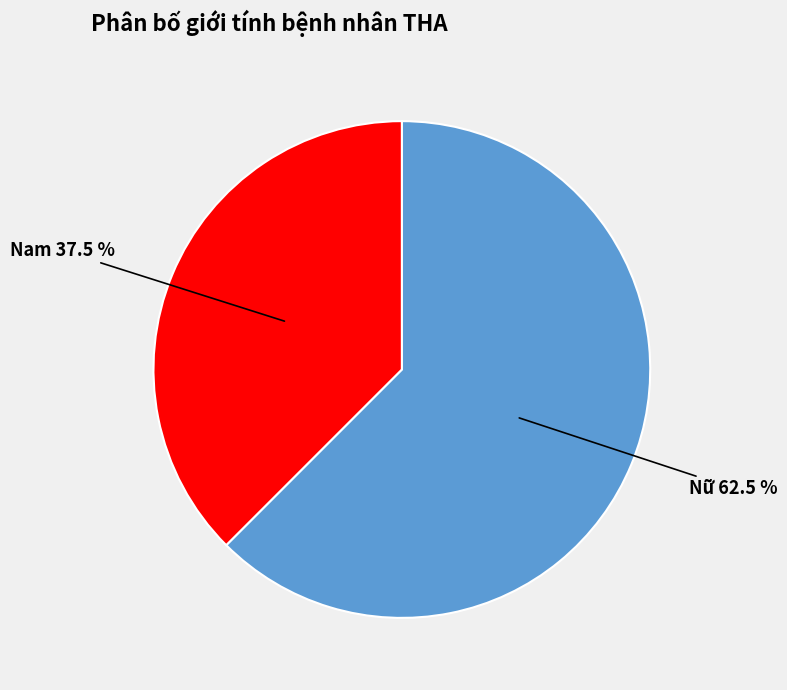

Does any single category account for the majority?

Yes